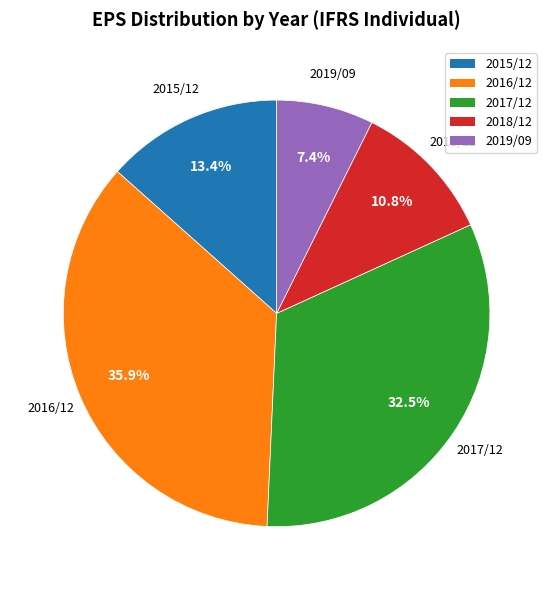

What is the total percentage of 2018/12 and 2019/09?

18.2%